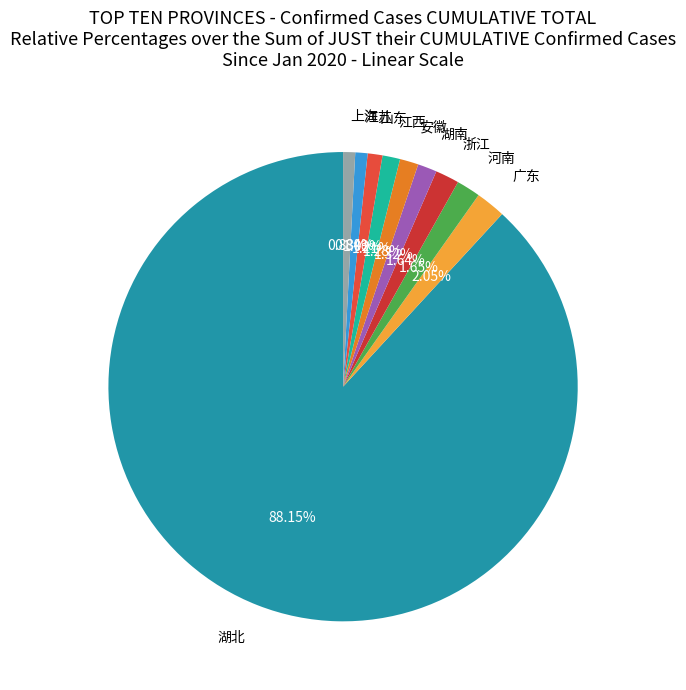

How many slices are in this pie chart?

10